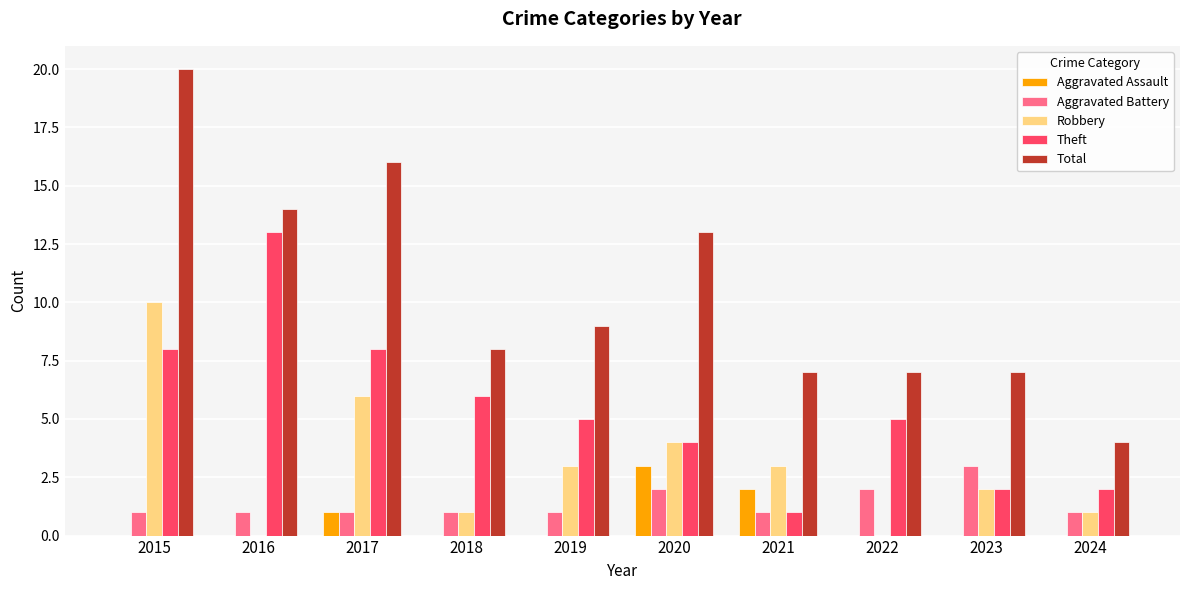

Reading right to left, extract all data points from this chart.

Aggravated Assault: 0	0	0	2	3	0	0	1	0	0
Aggravated Battery: 1	3	2	1	2	1	1	1	1	1
Robbery: 1	2	0	3	4	3	1	6	0	10
Theft: 2	2	5	1	4	5	6	8	13	8
Total: 4	7	7	7	13	9	8	16	14	20